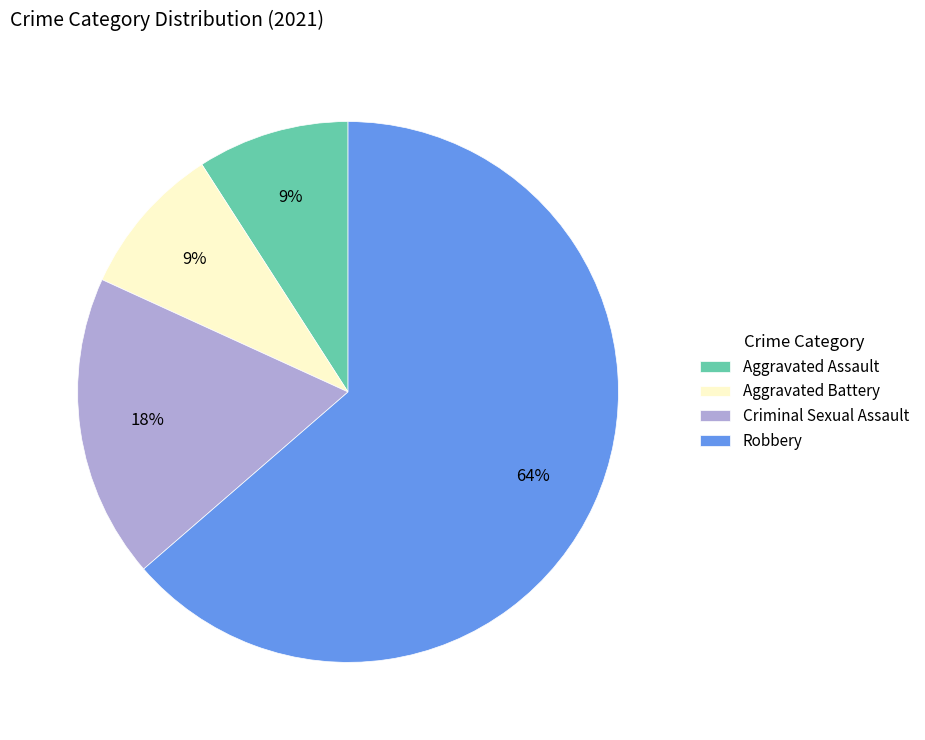

Approximately how many times larger is the value at Criminal Sexual Assault compared to Aggravated Assault?

2.0